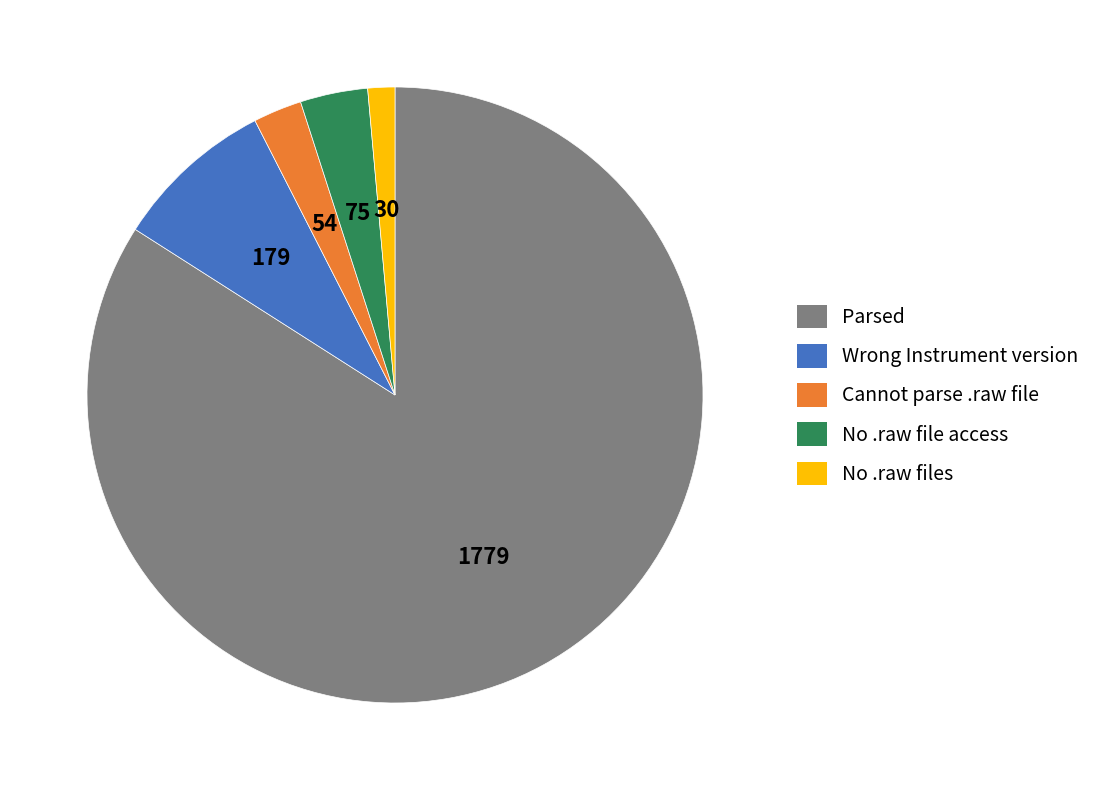

Approximately how many times larger is the value at Wrong Instrument version compared to No .raw file access?

2.4